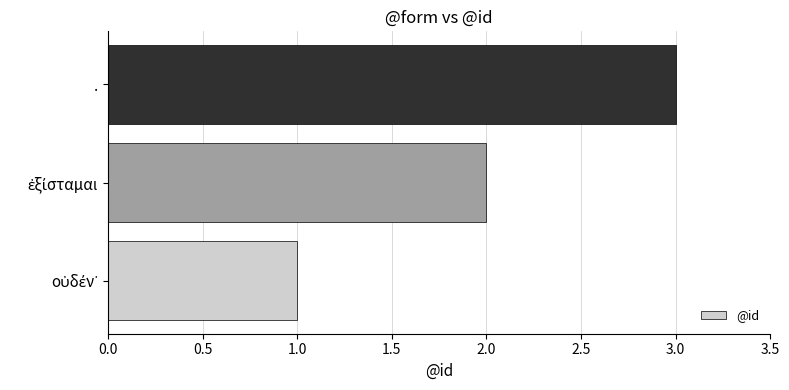

How many distinct data groups are displayed?

1